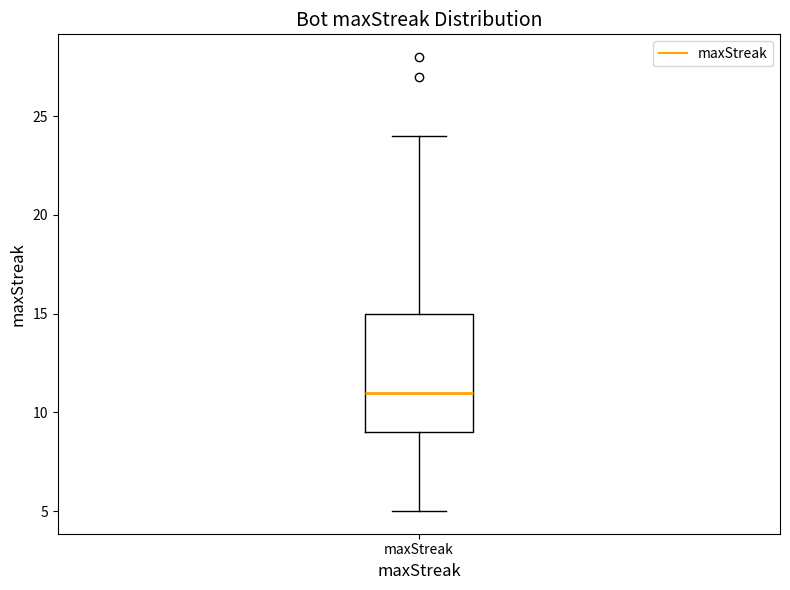

Where does the upper whisker of the box for maxStreak end on the y-axis? The values are not printed on the chart, so give them approximately, as read against the axis.

24